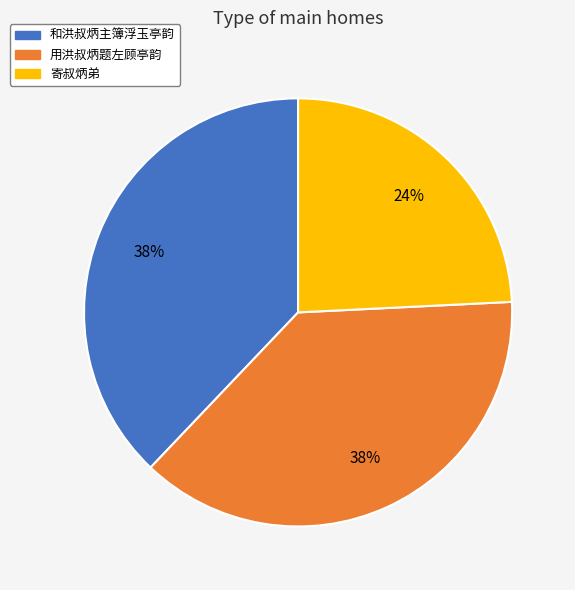

Is the sum of 寄叔炳弟 and 和洪叔炳主簿浮玉亭韵 greater than half?

Yes